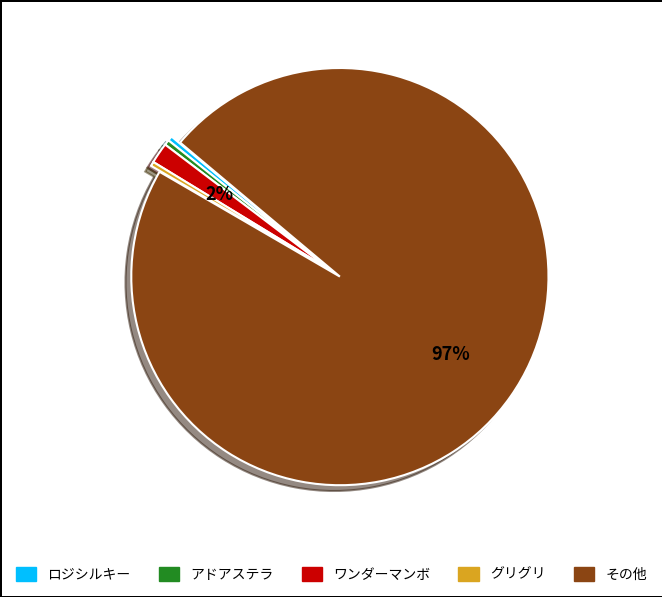

To the nearest percent, what is the average slice percentage?

20%